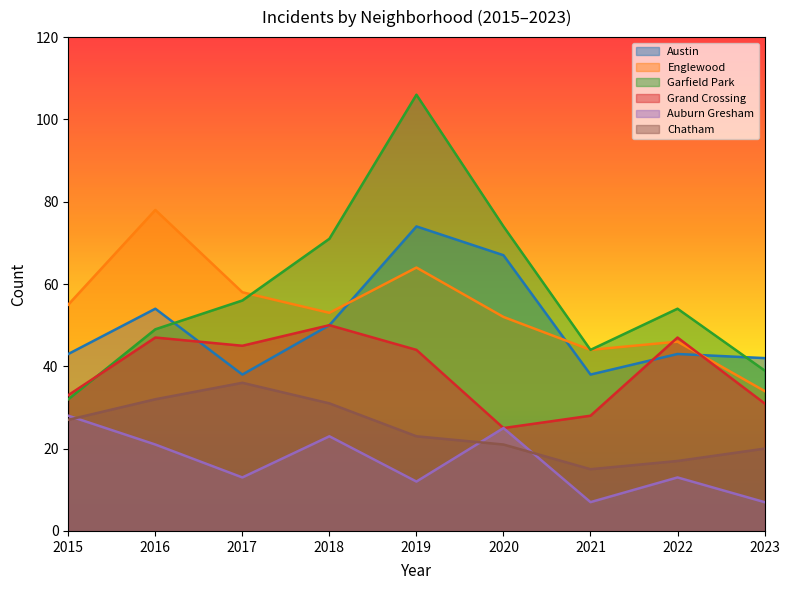

What is the maximum value for Grand Crossing?

50